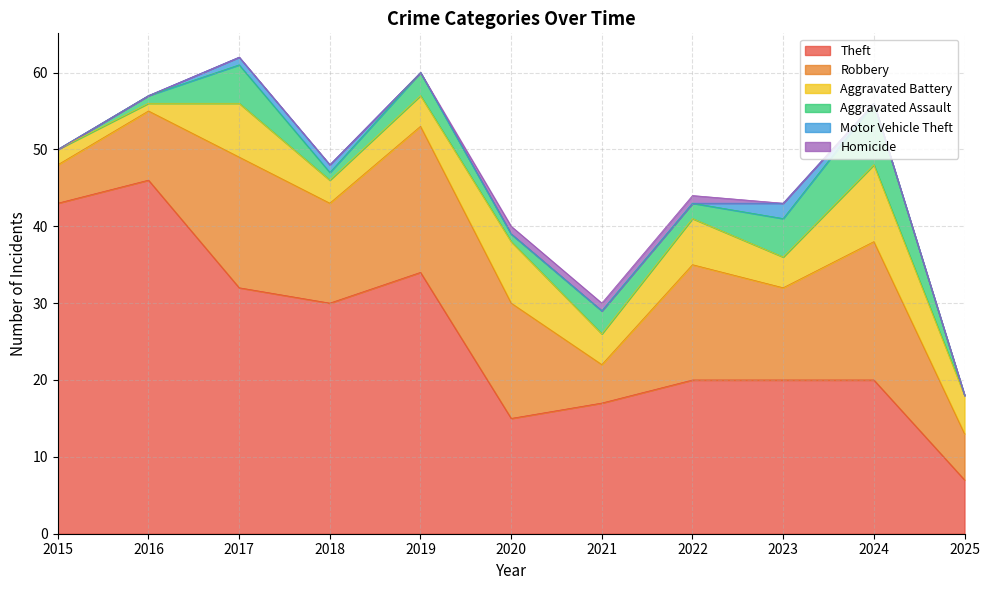

Reading right to left, what are all the values shown in this chart?

Theft: 7	20	20	20	17	15	34	30	32	46	43
Robbery: 6	18	12	15	5	15	19	13	17	9	5
Aggravated Battery: 5	10	4	6	4	8	4	3	7	1	2
Aggravated Assault: 0	8	5	2	3	1	3	1	5	1	0
Motor Vehicle Theft: 0	0	2	0	0	0	0	1	1	0	0
Homicide: 0	0	0	1	1	1	0	0	0	0	0